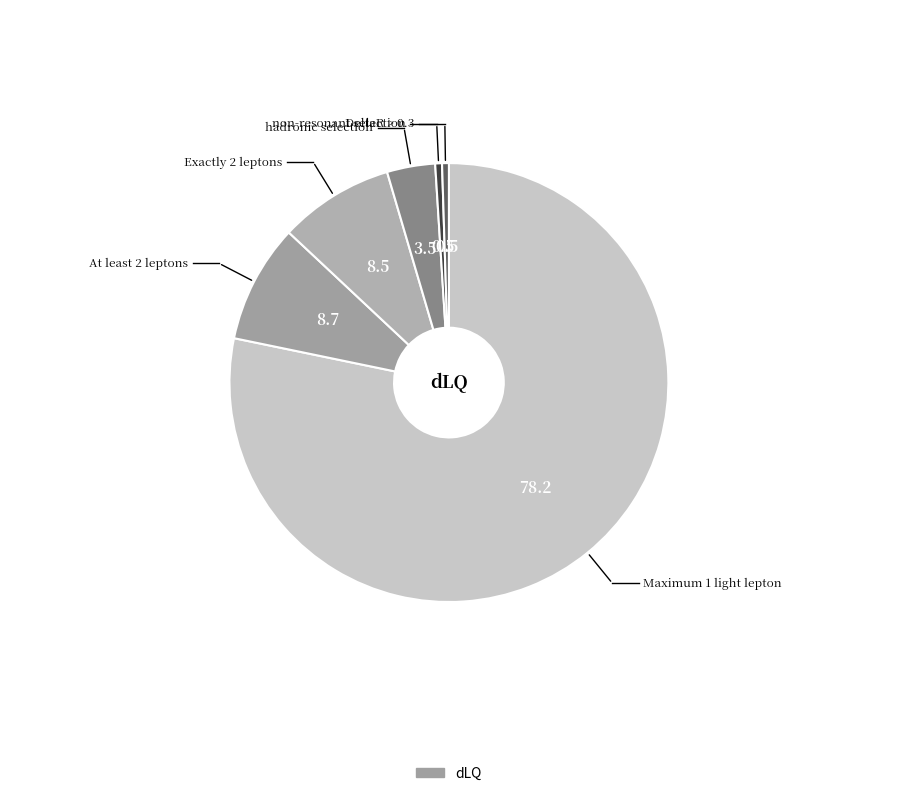

Is there any slice that represents more than half of the pie?

Yes